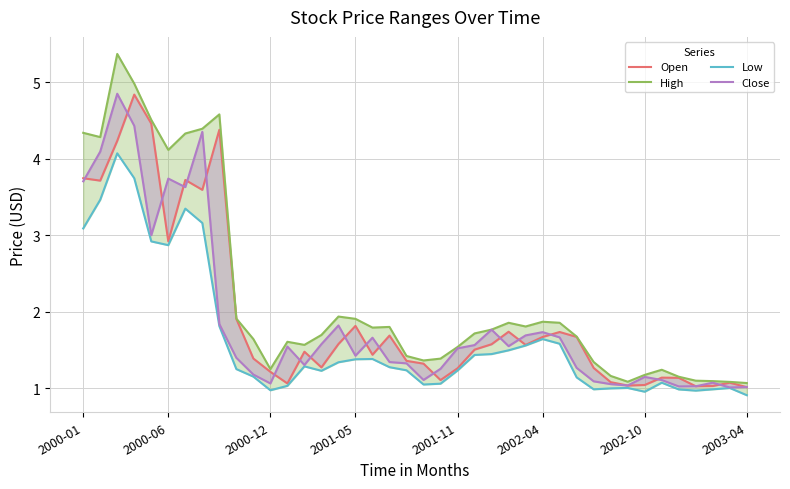

What are all the series names shown in the legend?

Open, High, Low, Close